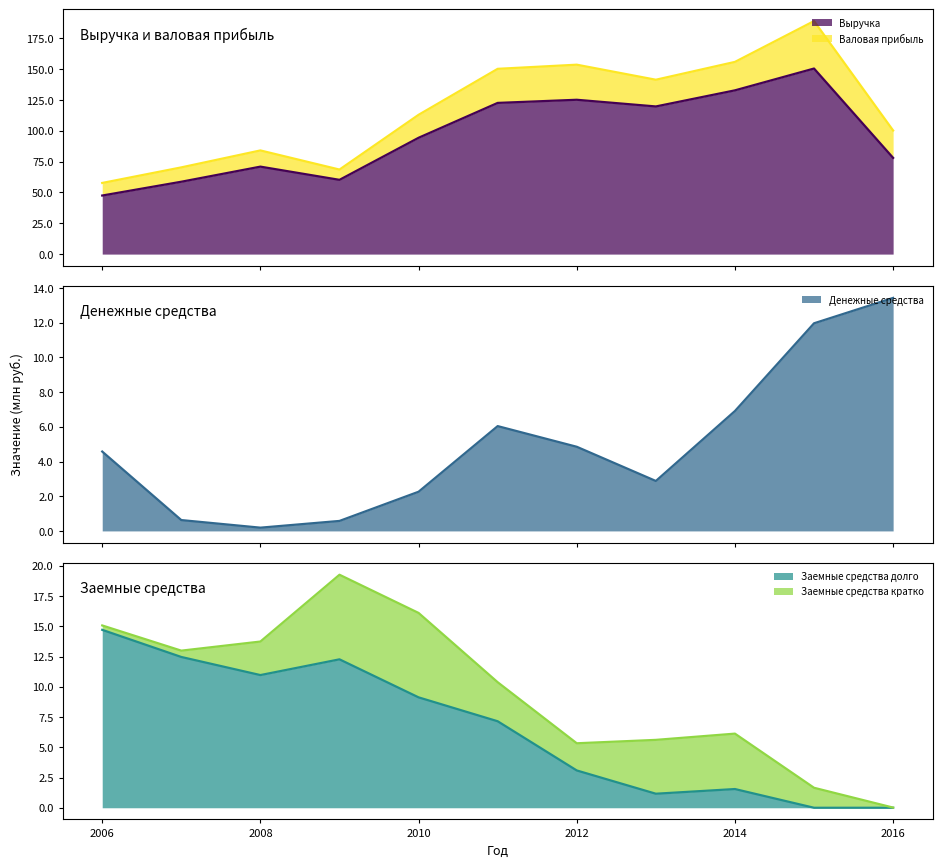

How many interior local valleys does the Заемные средства долго series have?

2